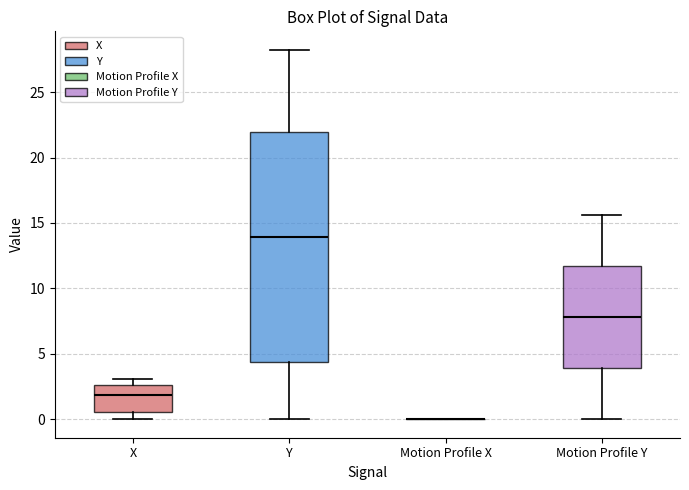

Reading left to right, transcribe this box plot: for each box, give where its median line is, the range the box spans, and where its two whiskers end, as read against the y-axis. The values are not printed on the chart, so give them approximately, as read against the axis.

X: median 2.0, box 0.5 to 2.5, whiskers 0.0 to 3.0
Y: median 14.0, box 4.5 to 22.0, whiskers 0.0 to 28.0
Motion Profile X: box collapsed to a line at 0.0, whiskers 0.0 to 0.0
Motion Profile Y: median 8.0, box 4.0 to 11.5, whiskers 0.0 to 15.5